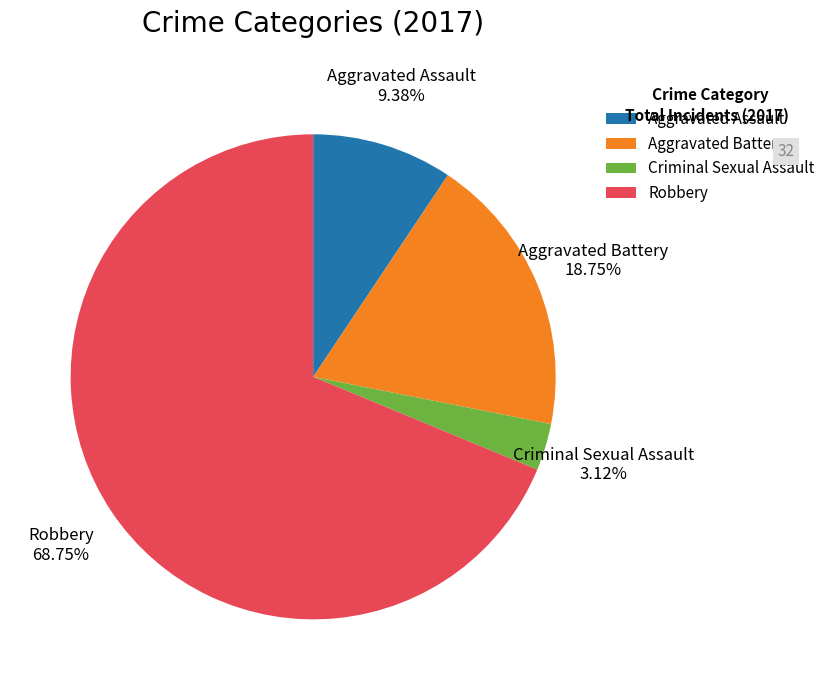

Which has a higher value, Criminal Sexual Assault or Aggravated Assault?

Aggravated Assault